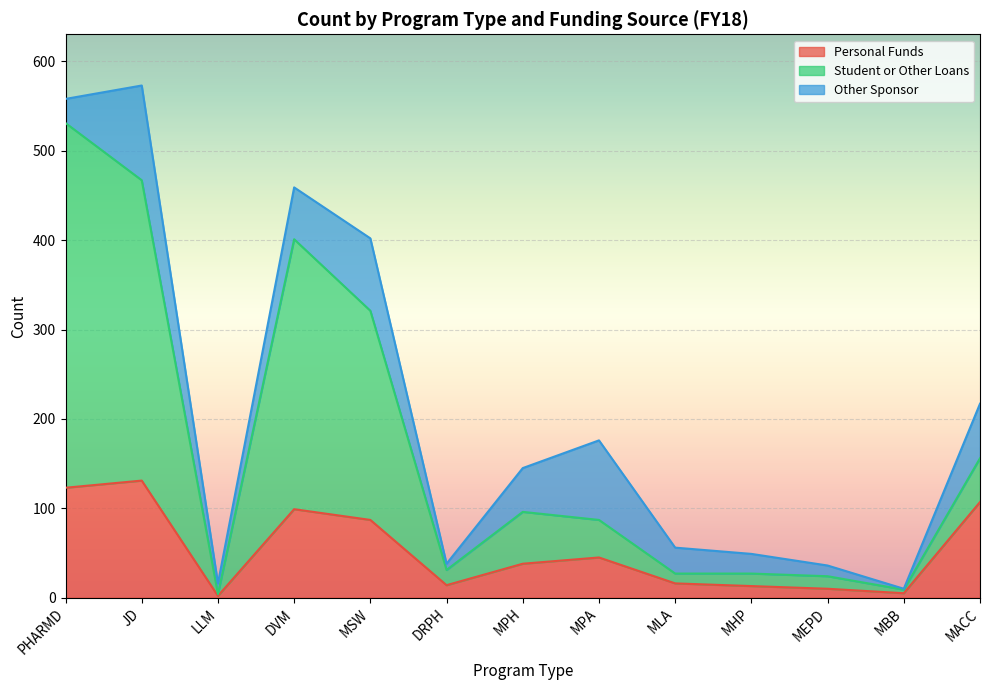

How many categories are shown in the chart?

13